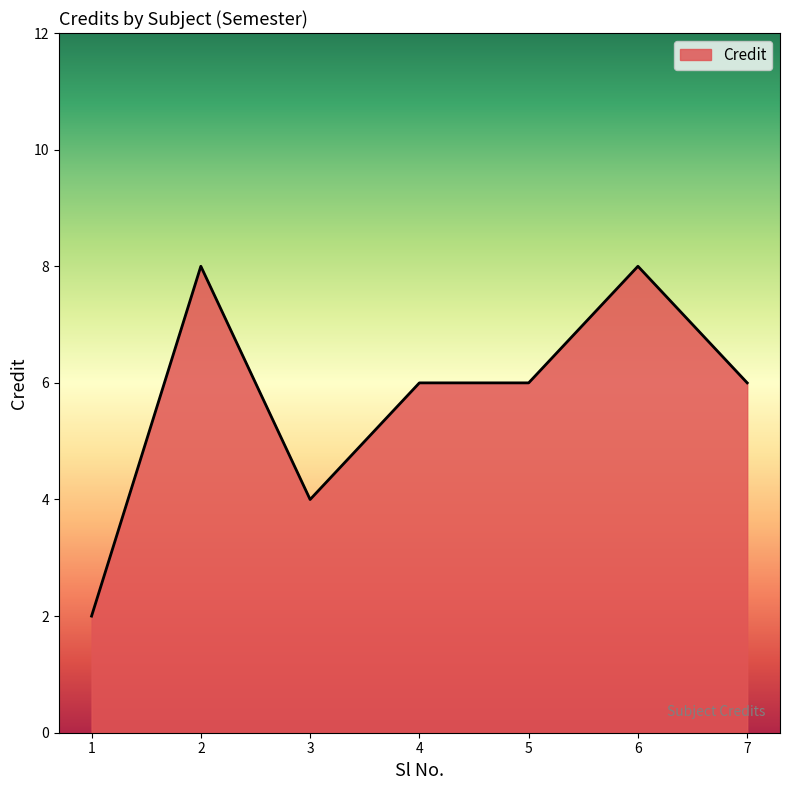

What is the ratio of the value at 5 to the value at 3?

1.5